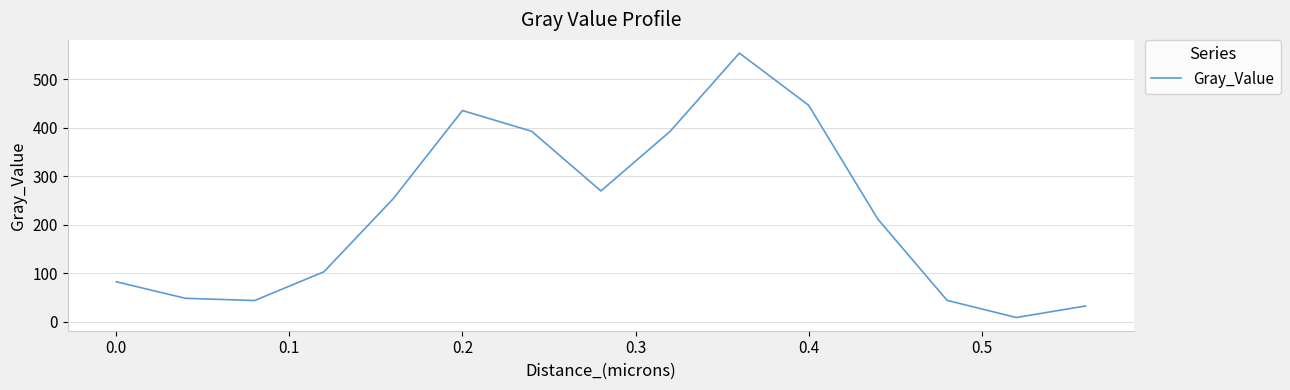

What is the difference between the maximum and minimum values?

545.0